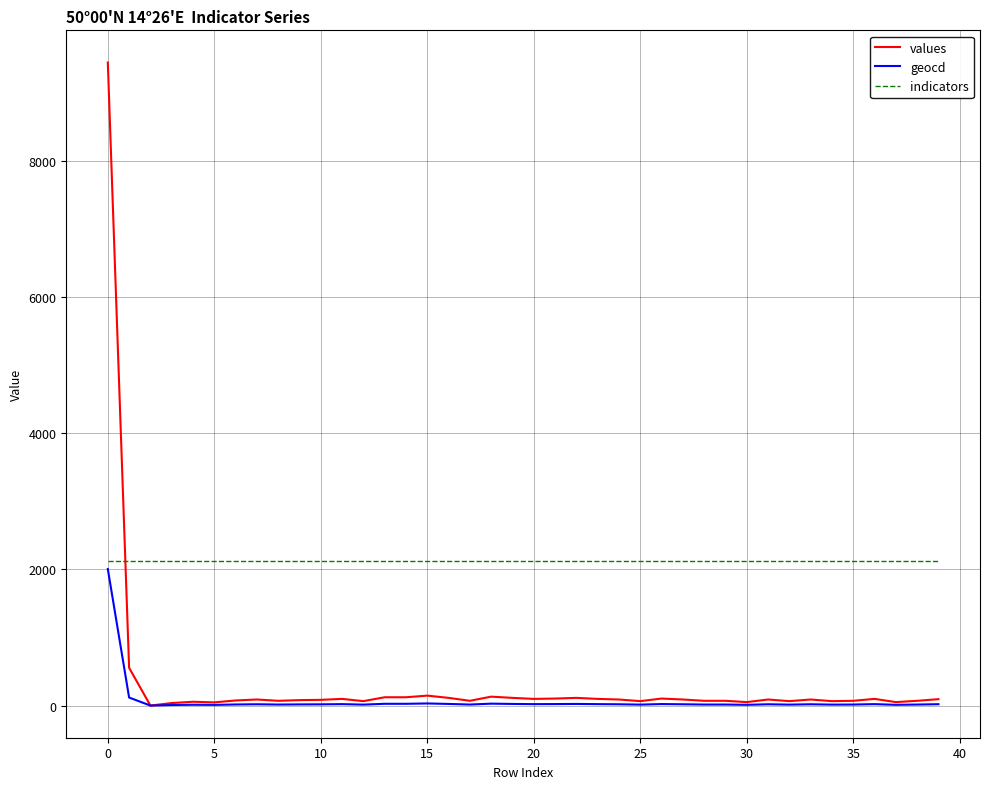

Which series has the largest total across all categories?

indicators